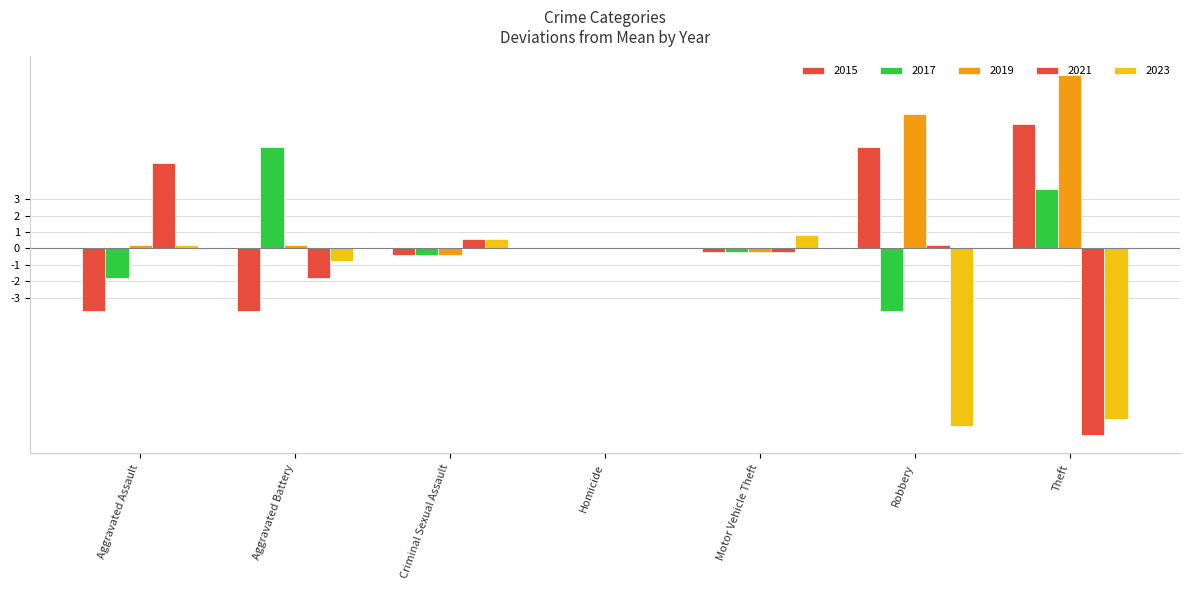

How many distinct data groups are displayed?

5